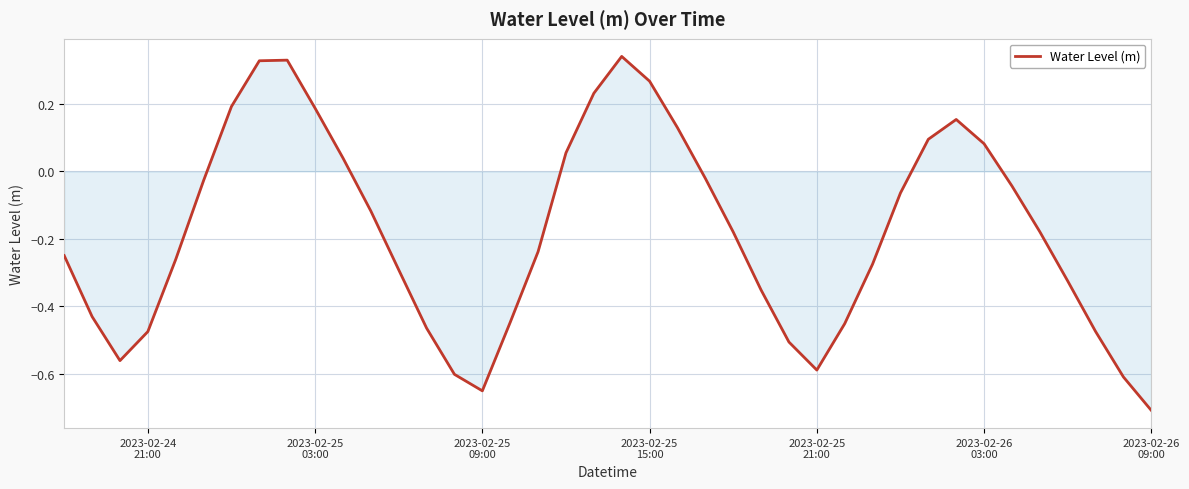

What is the difference between the maximum and minimum values?

1.0